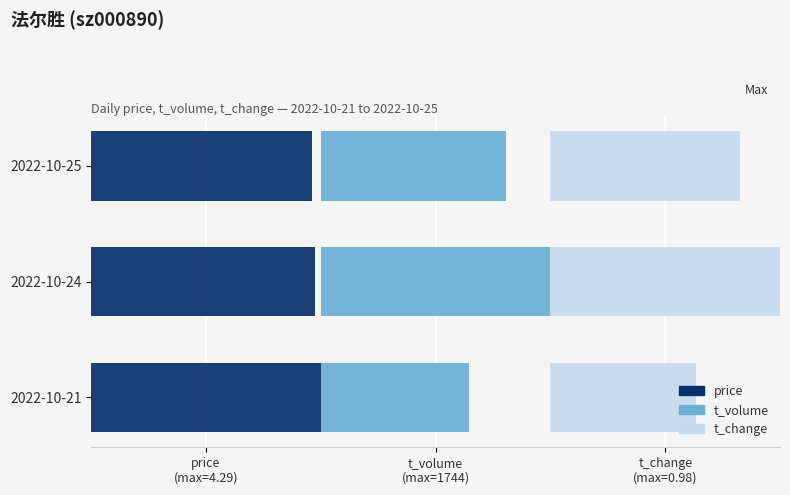

Is the value of t_volume at 2022-10-21 greater than the value of t_change at 2022-10-25?

No